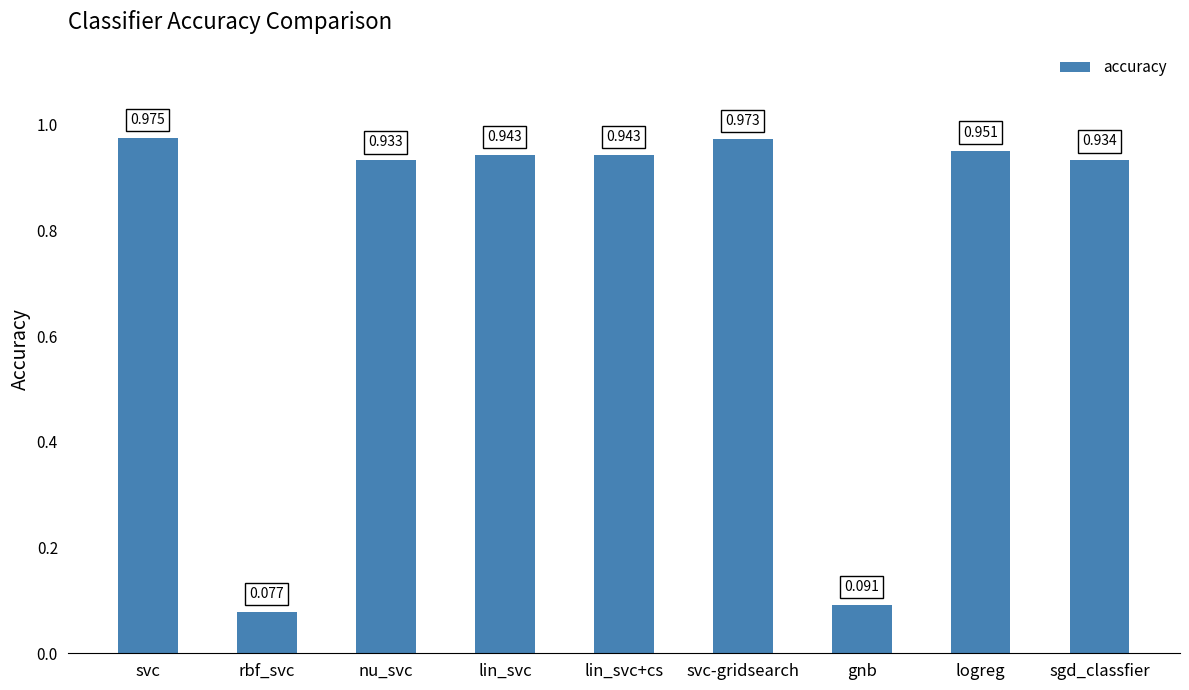

What is the label of the 7th bar from the left?

gnb